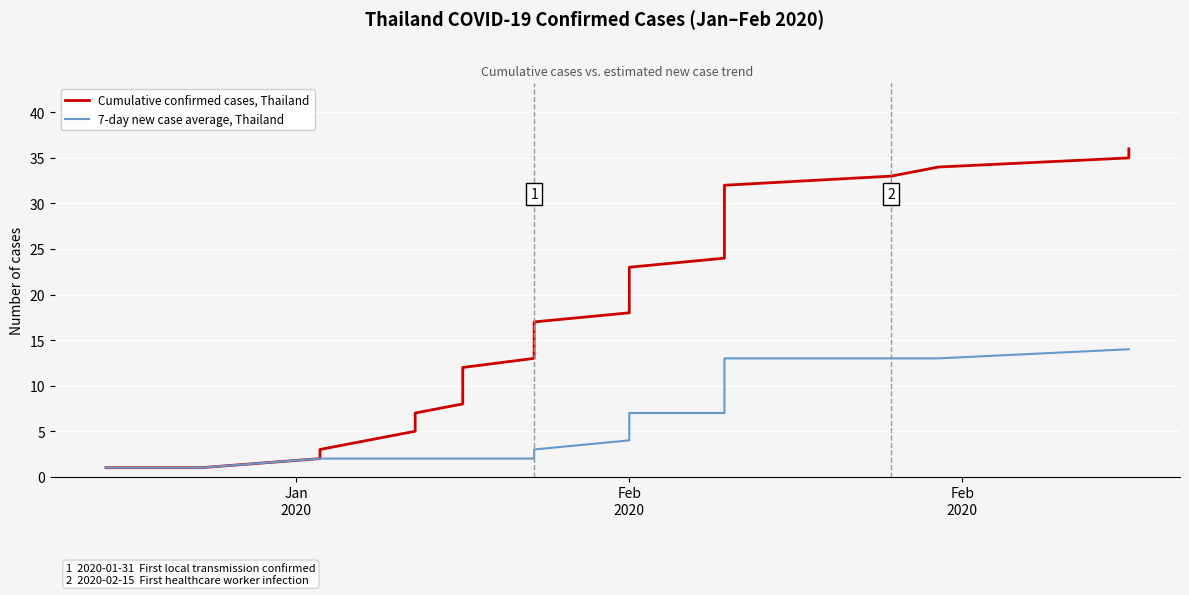

True or false: 7-day new case average, Thailand has more than 1 interior local peaks.

False